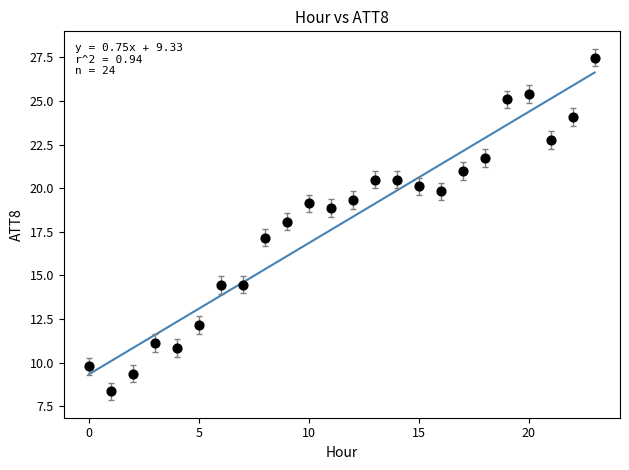

What is the range of Y values (max minus min)?

19.1